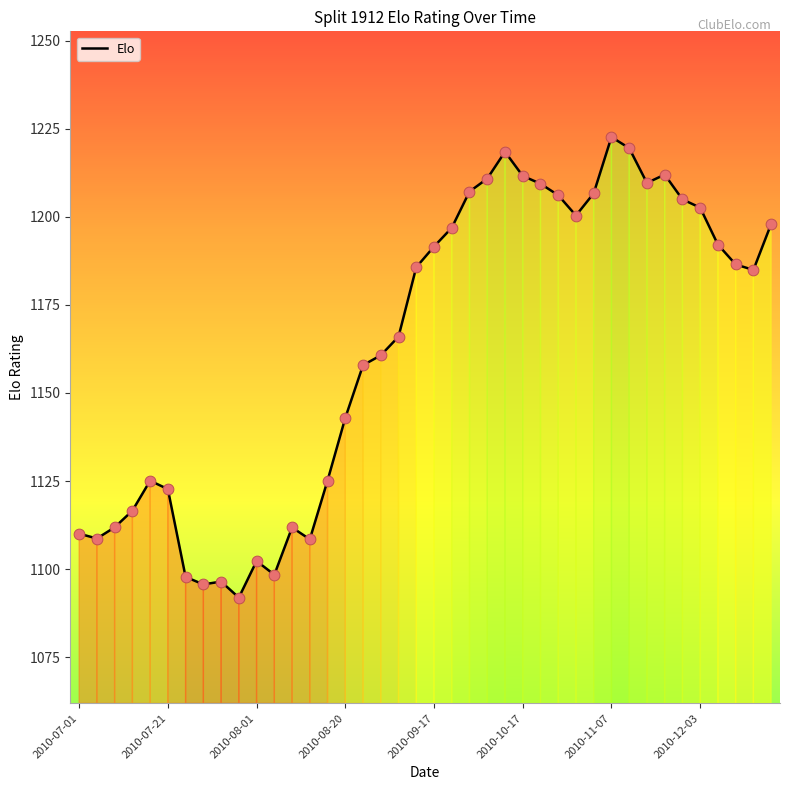

What is the maximum value shown in the chart?

1222.6